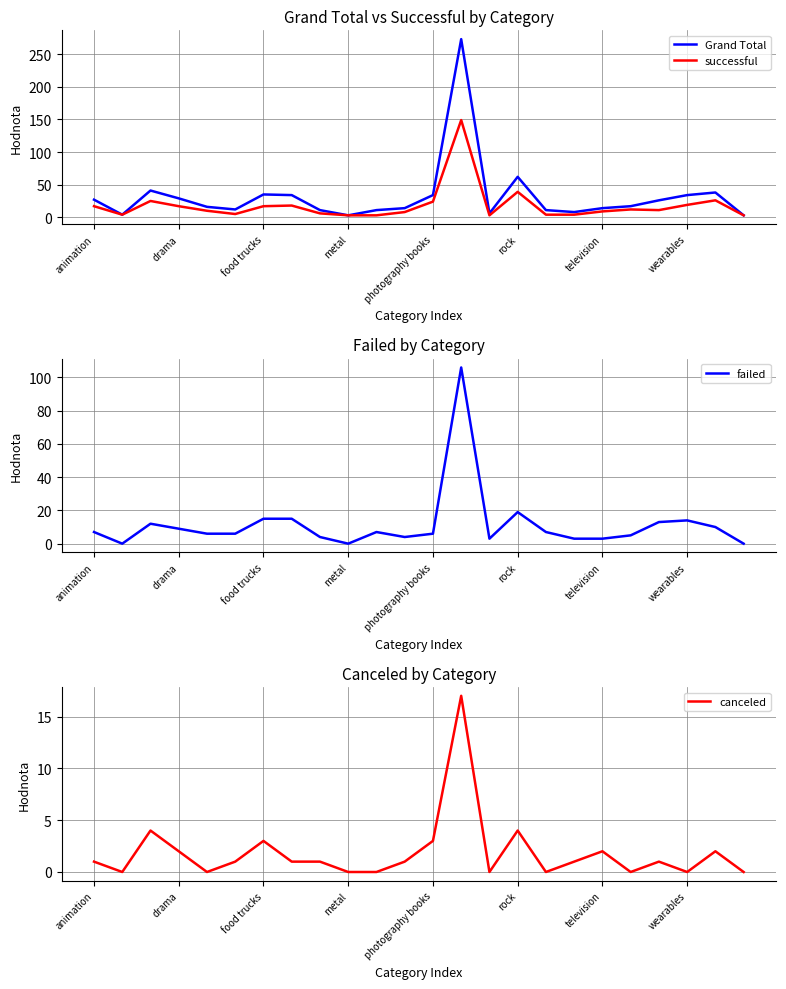

Which series has the largest total across all categories?

Grand Total